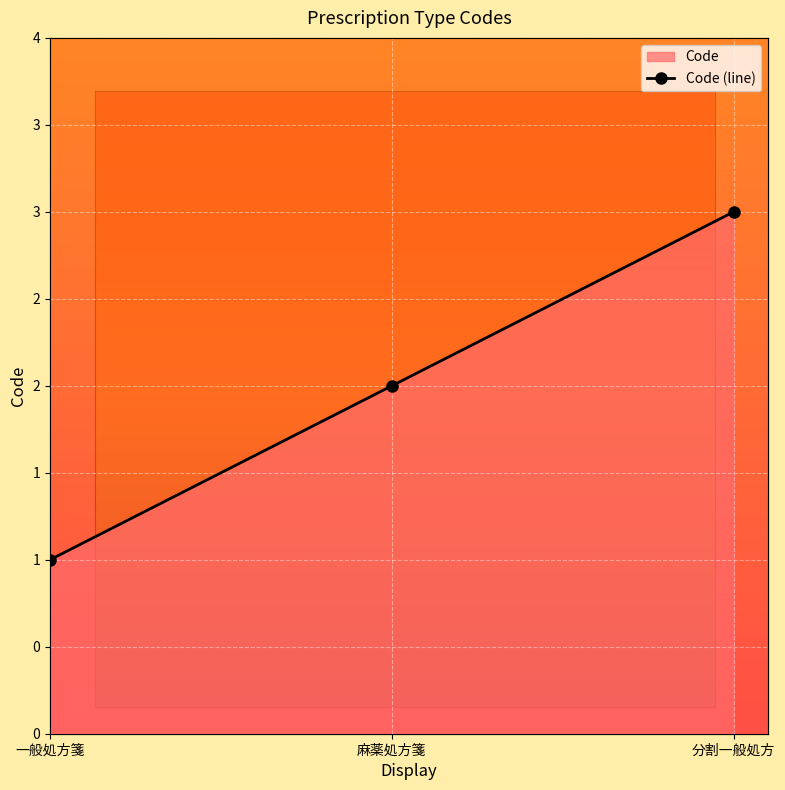

What is the sum of the values at 麻薬処方箋 and 一般処方箋?

3